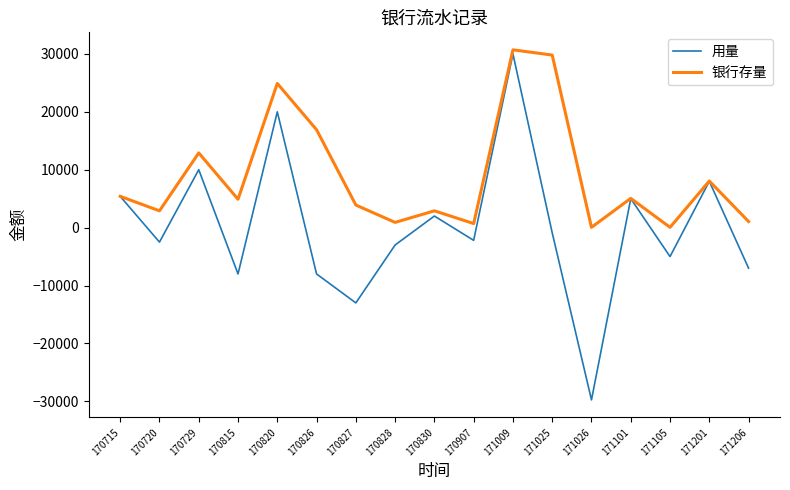

What are all the series names shown in the legend?

用量, 银行存量